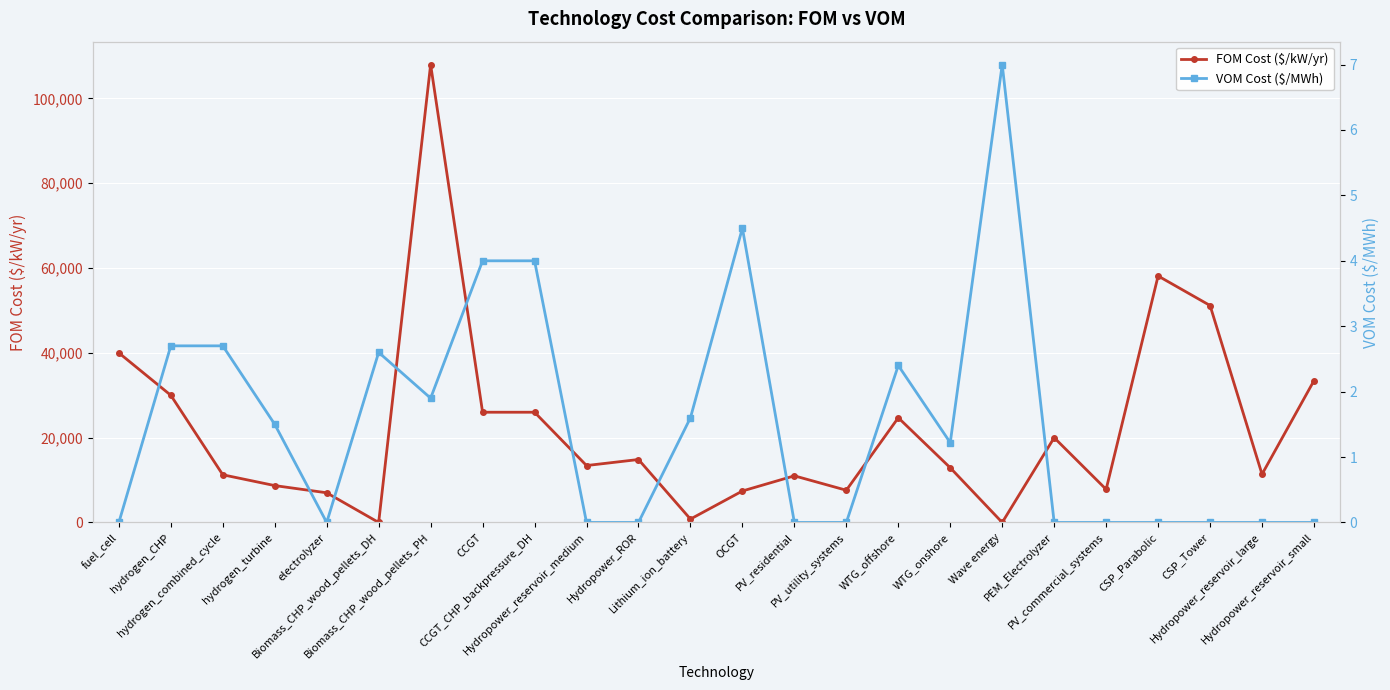

Rank the series at hydrogen_CHP from lowest to highest value.

VOM Cost ($/MWh), FOM Cost ($/kW/yr)